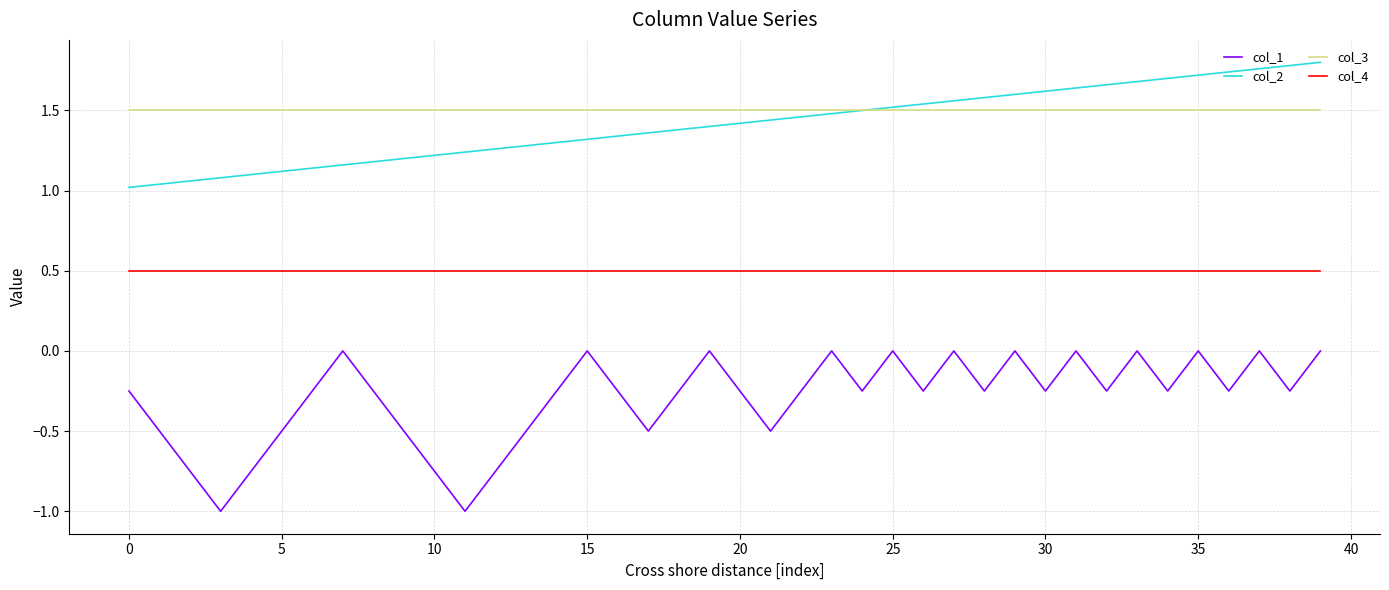

Rank the series by their maximum value, from highest to lowest.

col_2, col_3, col_4, col_1